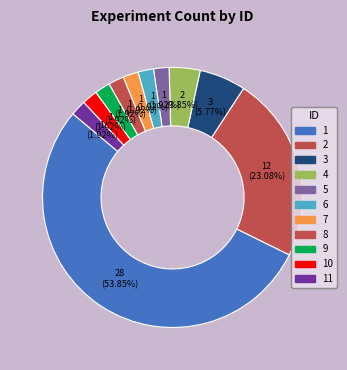

To the nearest percent, what portion does 1 represent?

54%